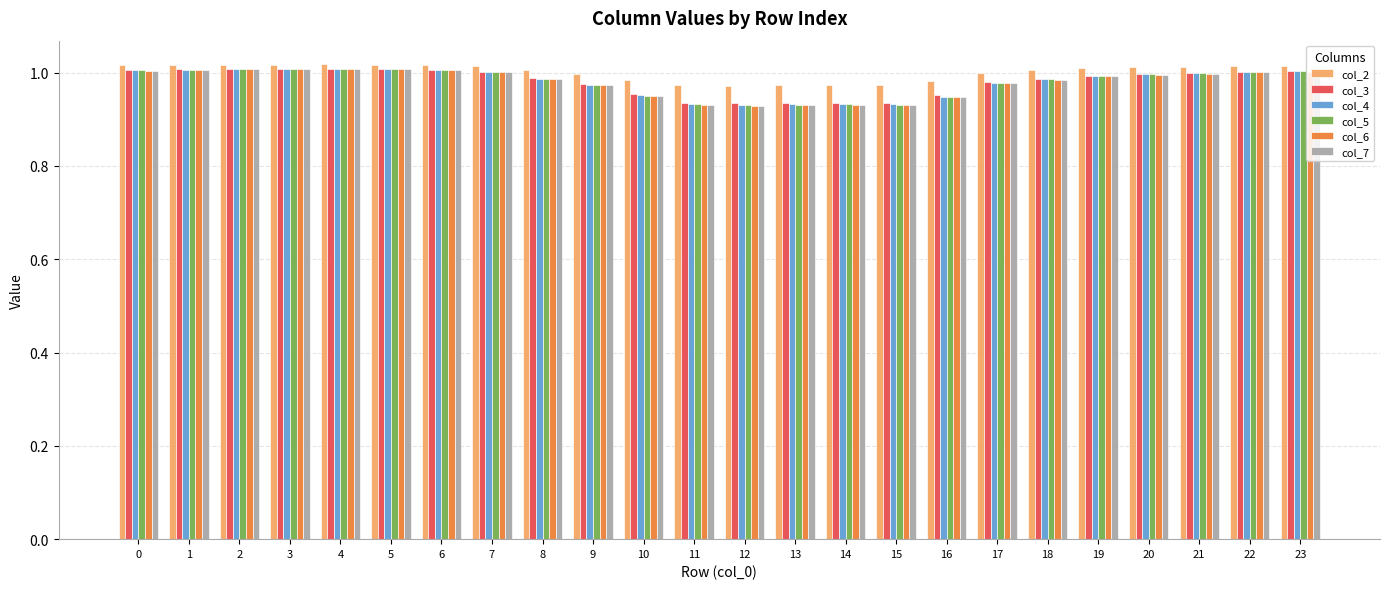

Is it true that col_7 equals 1.0 at 19?

True